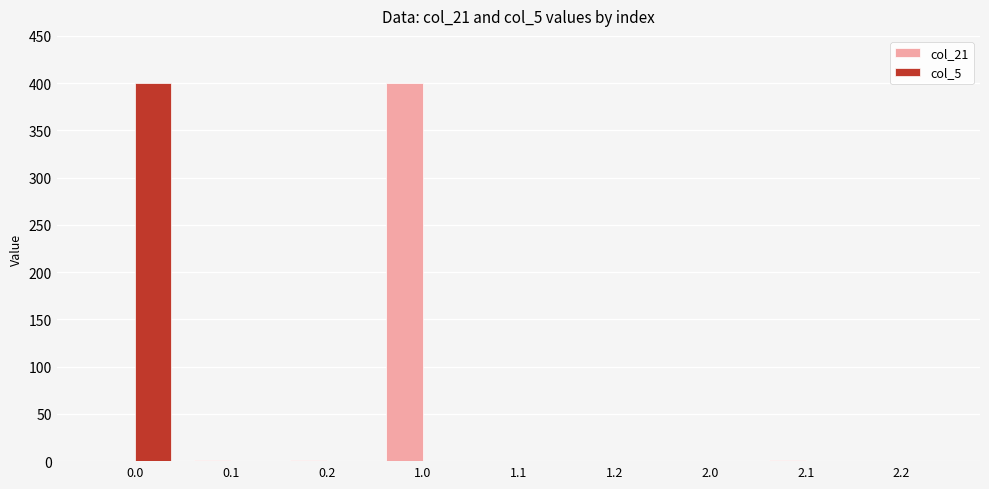

What is the maximum value shown in the chart?

400.0